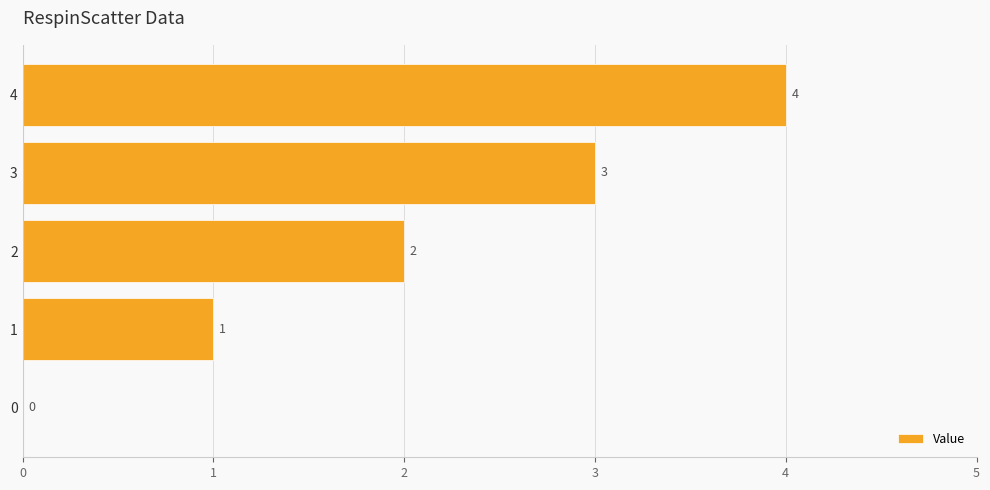

At which label is the value closest to 2?

2